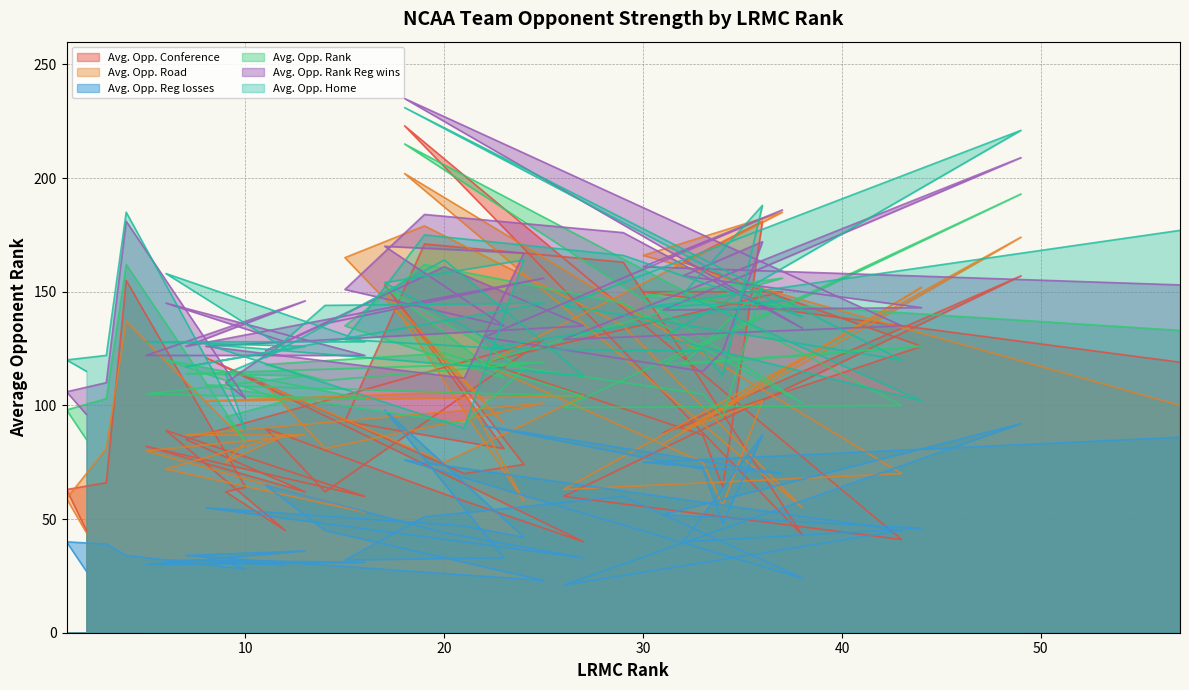

Which has a higher value, 19 or 9?

19